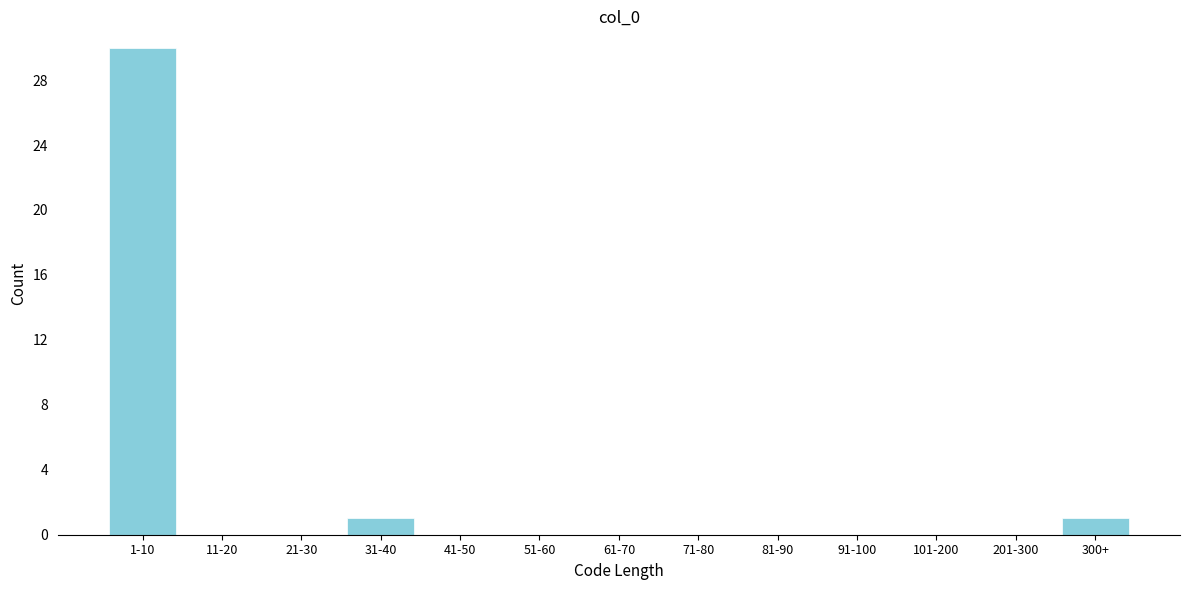

Reading left to right, transcribe all the data shown in this chart.

1-10=30	11-20=0	21-30=0	31-40=1	41-50=0	51-60=0	61-70=0	71-80=0	81-90=0	91-100=0	101-200=0	201-300=0	300+=1